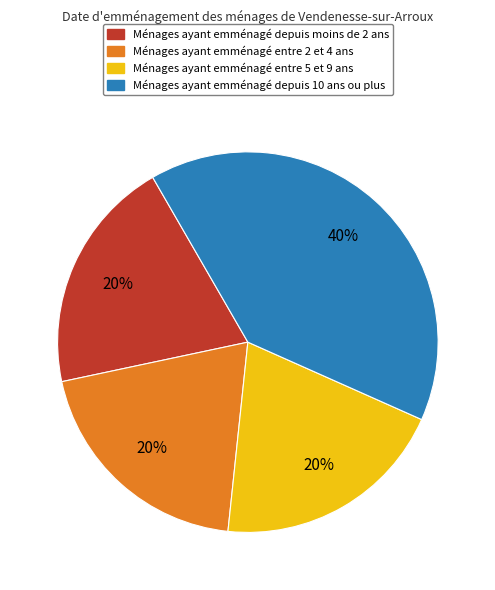

To the nearest percent, what is the difference between the largest and smallest slice percentages?

20%